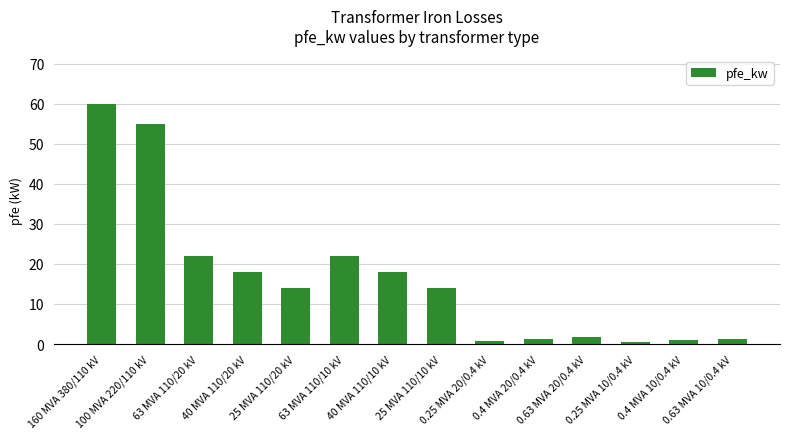

What is the value of the 8th bar from the left?

14.0